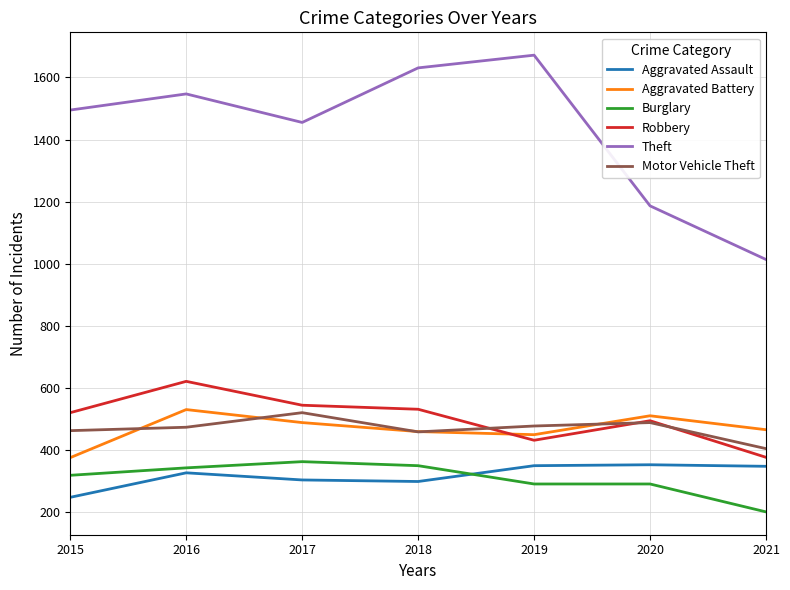

What value does the Motor Vehicle Theft series have at 2016, to the nearest 50?

450